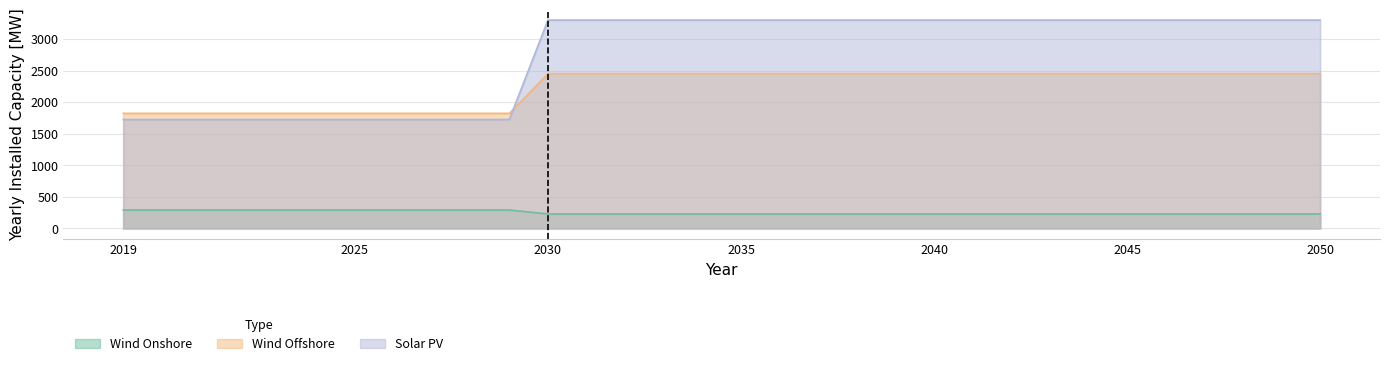

Reading left to right, what are all the values shown in this chart?

Wind Onshore: 2019=1821.6	2020=1821.6	2021=1821.6	2022=1821.6	2023=1821.6	2024=1821.6	2025=1821.6	2026=1821.6	2027=1821.6	2028=1821.6	2029=1821.6	2030=2450.0	2031=2450.0	2032=2450.0	2033=2450.0	2034=2450.0	2035=2450.0	2036=2450.0	2037=2450.0	2038=2450.0	2039=2450.0	2040=2450.0	2041=2450.0	2042=2450.0	2043=2450.0	2044=2450.0	2045=2450.0	2046=2450.0	2047=2450.0	2048=2450.0	2049=2450.0	2050=2450.0
Wind Offshore: 2019=290.5	2020=290.5	2021=290.5	2022=290.5	2023=290.5	2024=290.5	2025=290.5	2026=290.5	2027=290.5	2028=290.5	2029=290.5	2030=228.4	2031=228.4	2032=228.4	2033=228.4	2034=228.4	2035=228.4	2036=228.4	2037=228.4	2038=228.4	2039=228.4	2040=228.4	2041=228.4	2042=228.4	2043=228.4	2044=228.4	2045=228.4	2046=228.4	2047=228.4	2048=228.4	2049=228.4	2050=228.4
Solar PV: 2019=1724.3	2020=1724.3	2021=1724.3	2022=1724.3	2023=1724.3	2024=1724.3	2025=1724.3	2026=1724.3	2027=1724.3	2028=1724.3	2029=1724.3	2030=3298.8	2031=3298.8	2032=3298.8	2033=3298.8	2034=3298.8	2035=3298.8	2036=3298.8	2037=3298.8	2038=3298.8	2039=3298.8	2040=3298.8	2041=3298.8	2042=3298.8	2043=3298.8	2044=3298.8	2045=3298.8	2046=3298.8	2047=3298.8	2048=3298.8	2049=3298.8	2050=3298.8